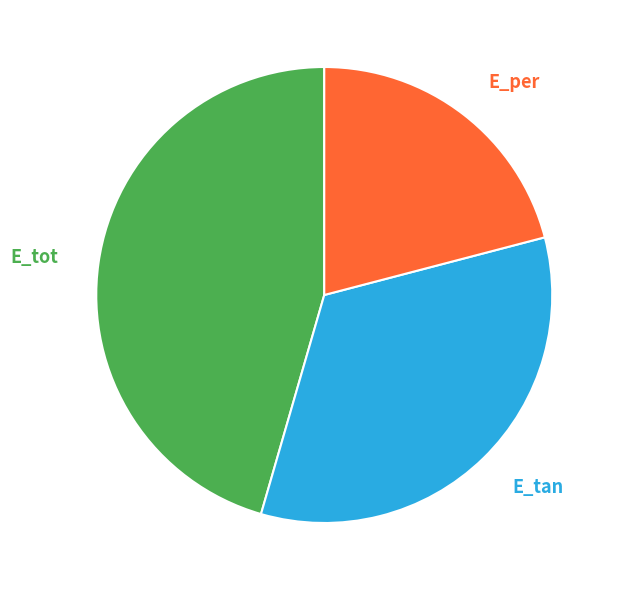

The E_tan slice represents 26% of the pie. True or false?

False